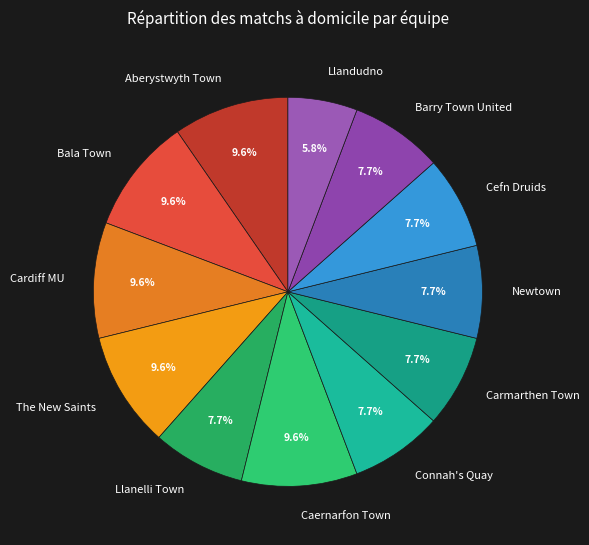

Which has a higher value, Connah's Quay or Caernarfon Town?

Caernarfon Town